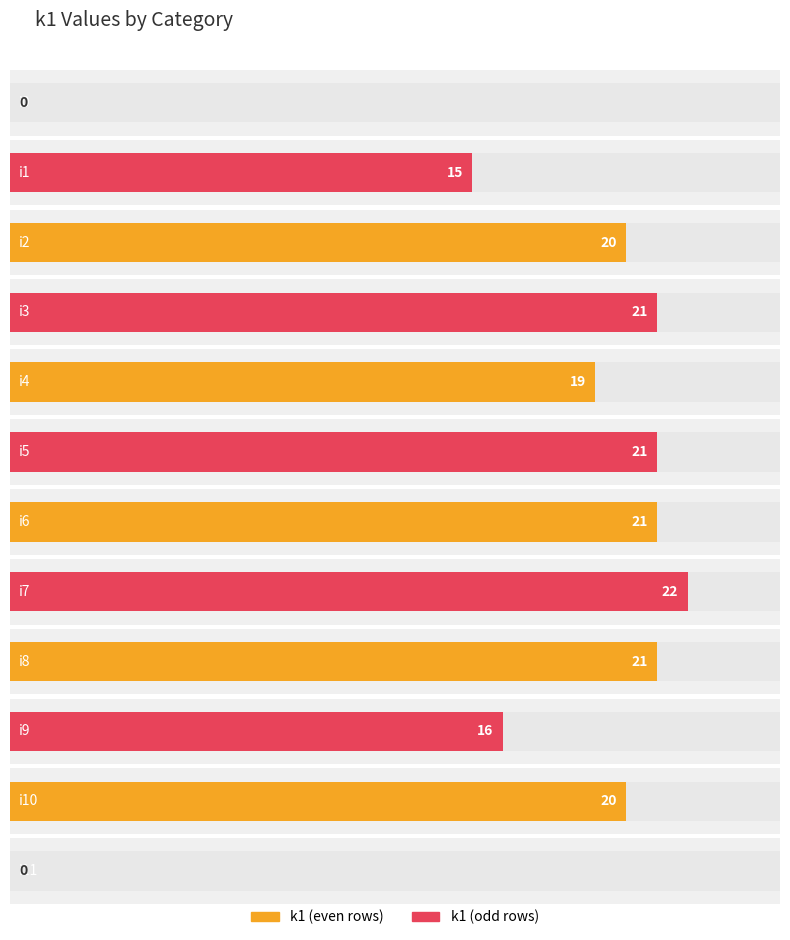

Are the bars grouped side by side (vs. stacked)?

No